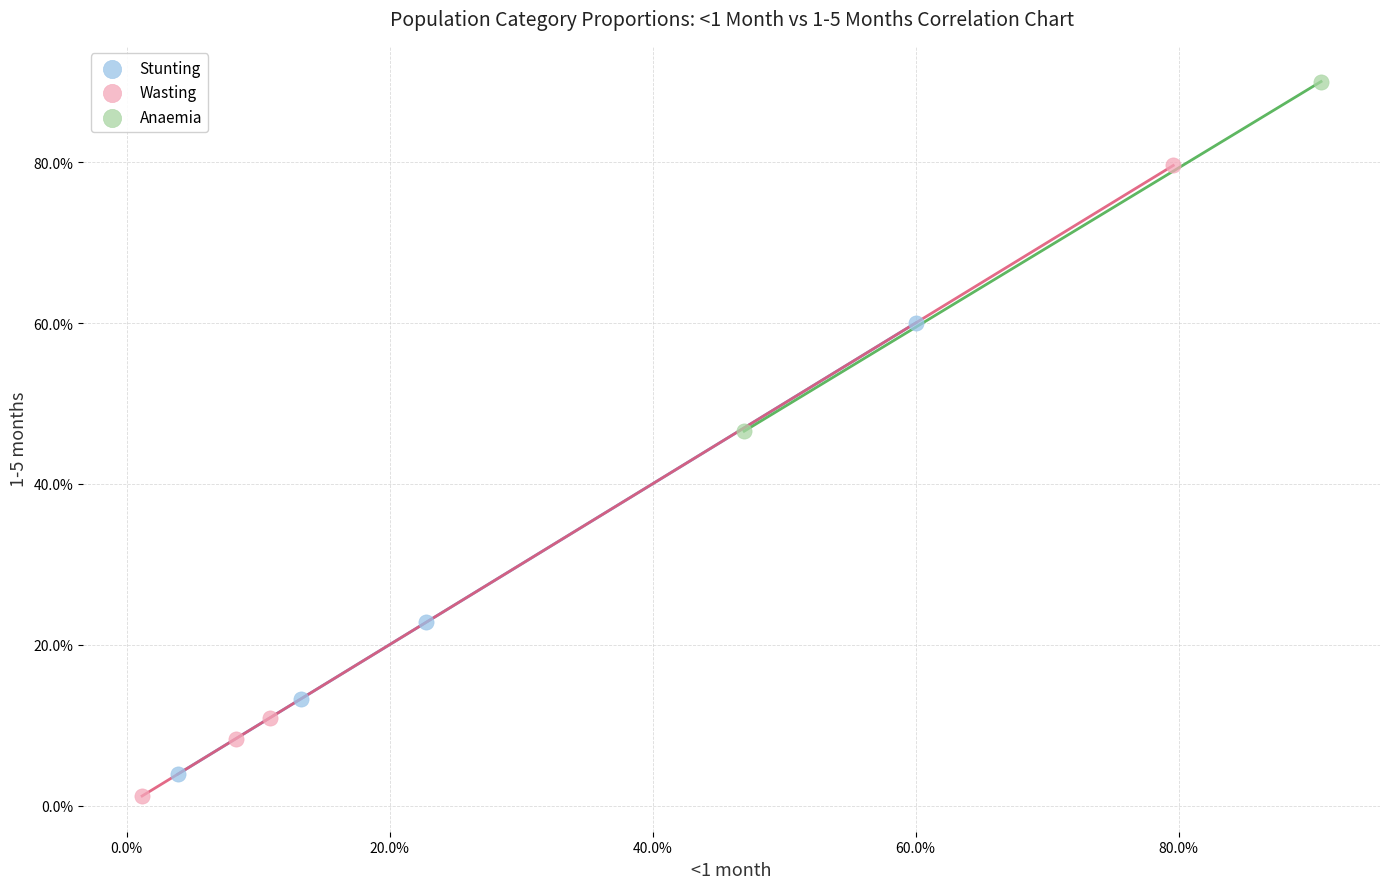

Which series reaches the minimum Y coordinate?

Wasting